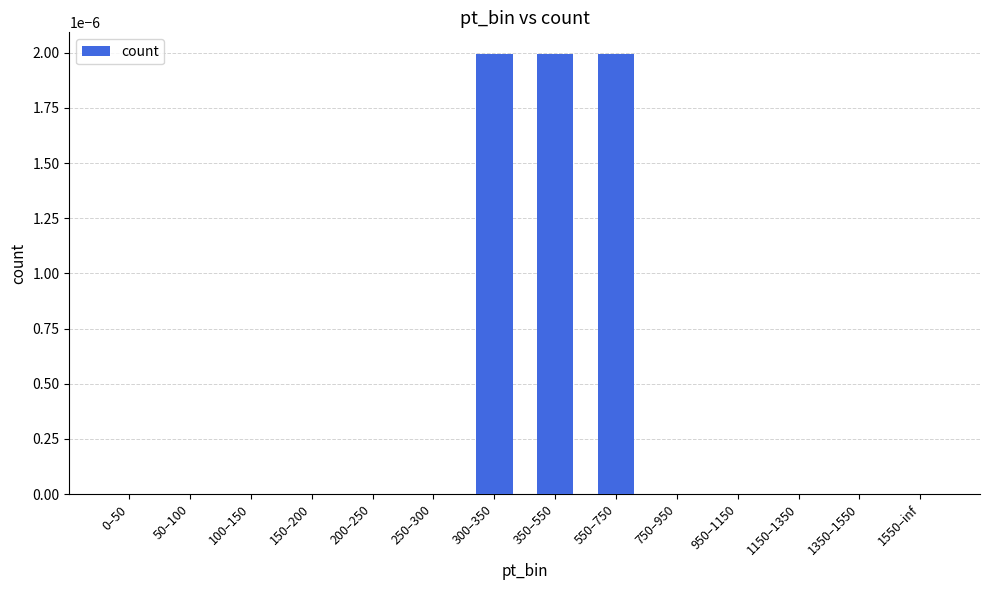

The chart shows a value of 0.0 at 150–200. True or false?

True